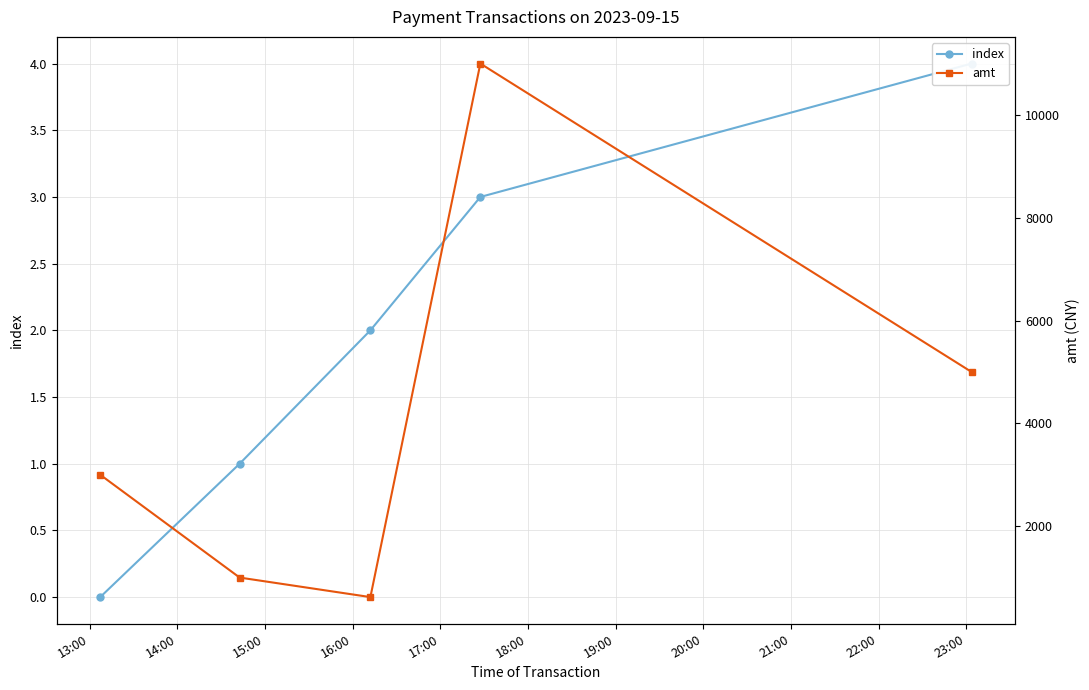

What position from the left is 13:00?

1